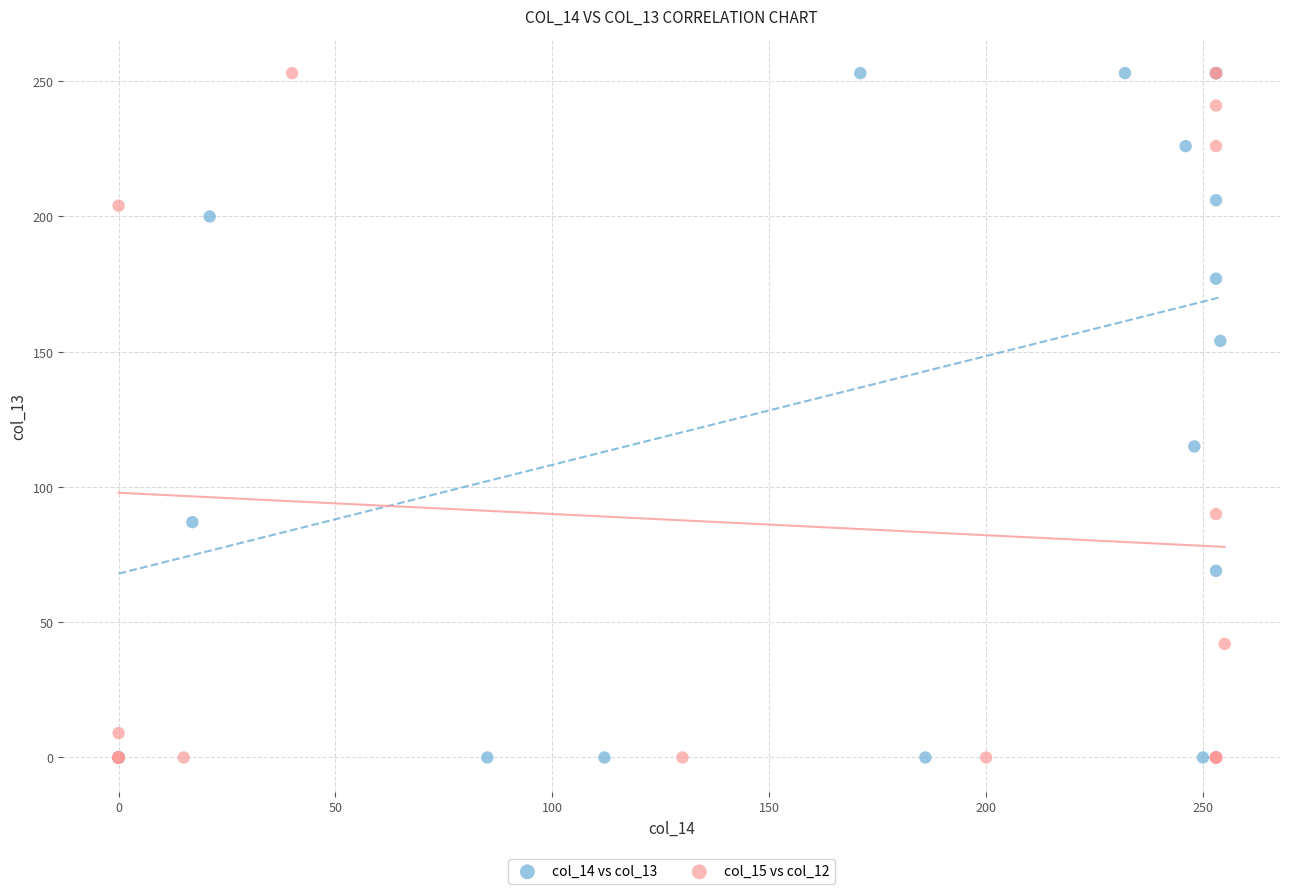

What are all the series names shown in the legend?

col_14 vs col_13, col_15 vs col_12